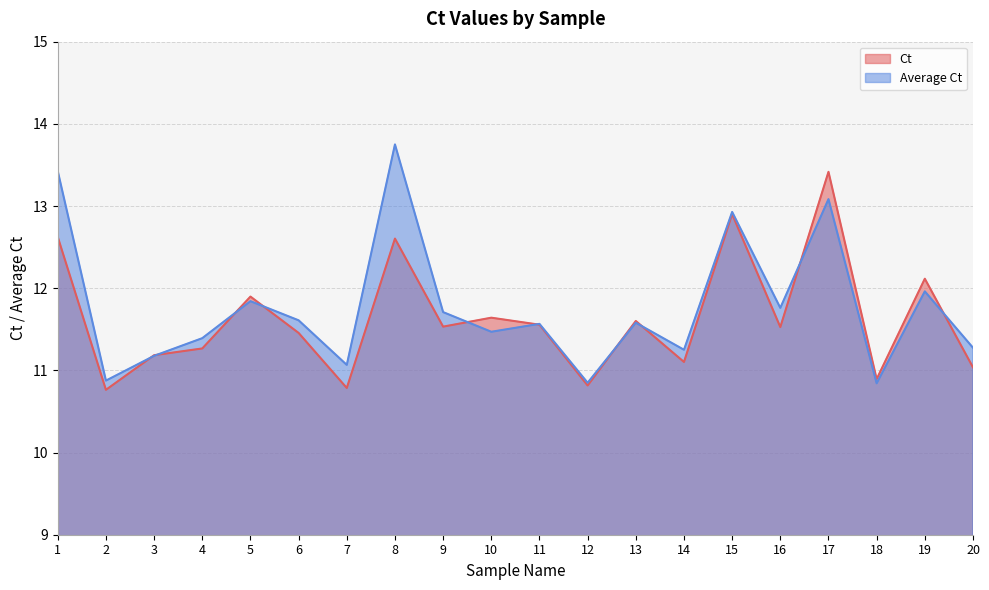

How many intersections are there between Average Ct and Ct?

10